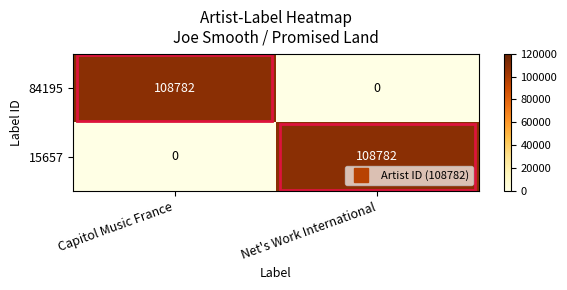

What is the difference between the maximum and minimum values in the 15657 series?

108782